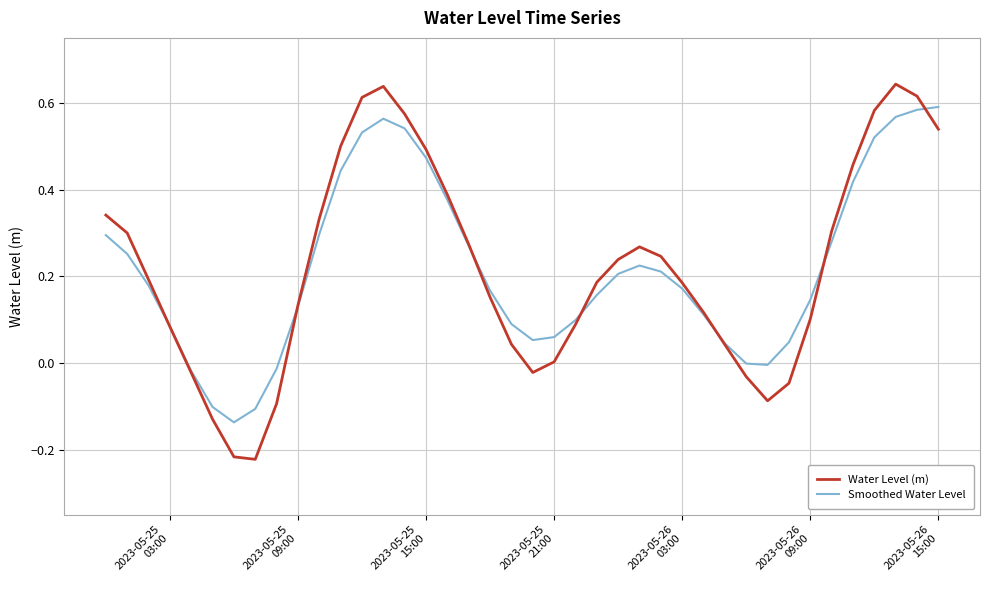

Which series has the largest range (max minus min)?

Water Level (m)